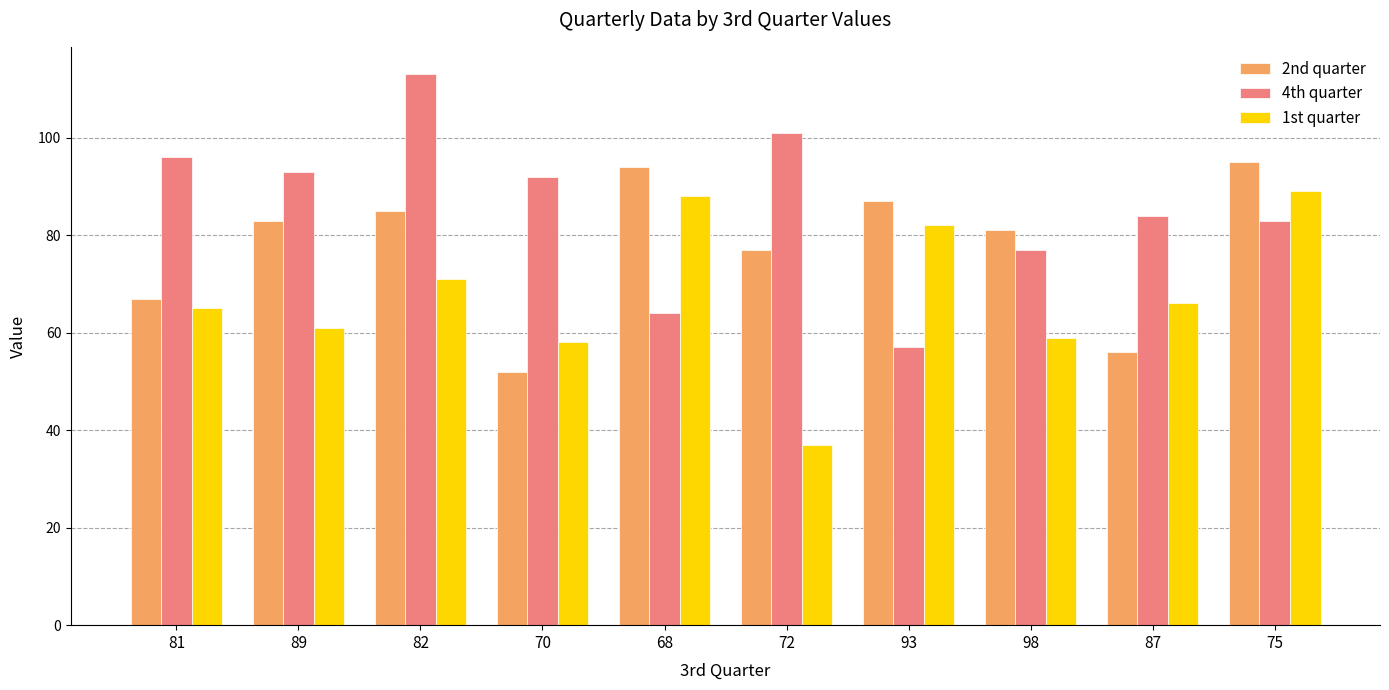

Where is 2nd quarter nearest to the value 73?

72